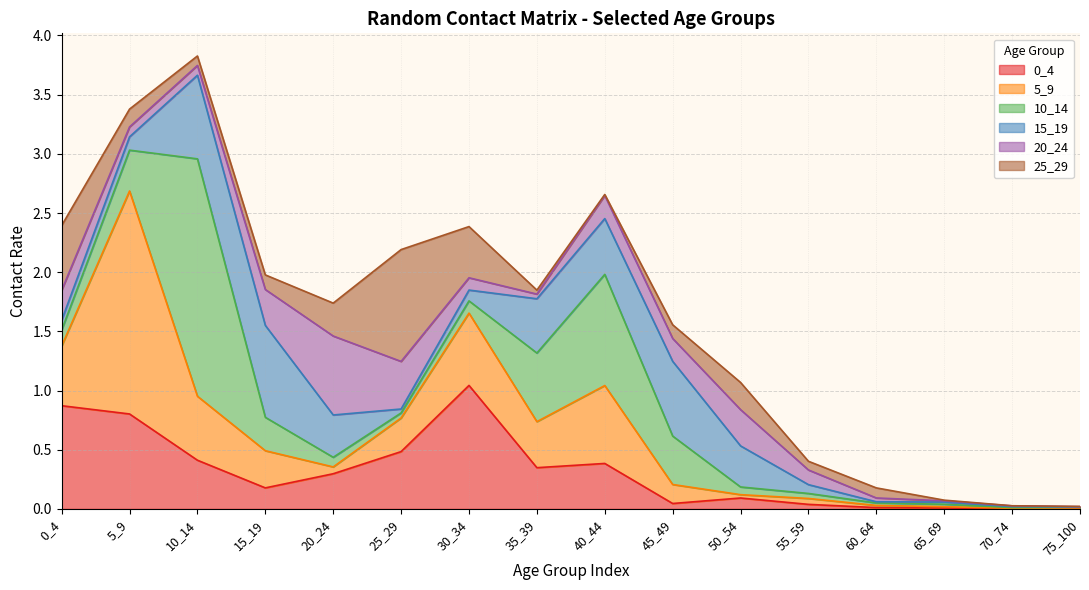

Reading left to right, extract all data points from this chart.

0_4: 0_4=0.9	5_9=0.8	10_14=0.4	15_19=0.2	20_24=0.3	25_29=0.5	30_34=1.0	35_39=0.3	40_44=0.4	45_49=0.0	50_54=0.1	55_59=0.0	60_64=0.0	65_69=0.0	70_74=0.0	75_100=0.0
5_9: 0_4=0.5	5_9=1.9	10_14=0.5	15_19=0.3	20_24=0.1	25_29=0.3	30_34=0.6	35_39=0.4	40_44=0.7	45_49=0.2	50_54=0.0	55_59=0.0	60_64=0.0	65_69=0.0	70_74=0.0	75_100=0.0
10_14: 0_4=0.1	5_9=0.3	10_14=2.0	15_19=0.3	20_24=0.1	25_29=0.0	30_34=0.1	35_39=0.6	40_44=0.9	45_49=0.4	50_54=0.1	55_59=0.0	60_64=0.0	65_69=0.0	70_74=0.0	75_100=0.0
15_19: 0_4=0.1	5_9=0.1	10_14=0.7	15_19=0.8	20_24=0.4	25_29=0.0	30_34=0.1	35_39=0.5	40_44=0.5	45_49=0.6	50_54=0.3	55_59=0.1	60_64=0.0	65_69=0.0	70_74=0.0	75_100=0.0
20_24: 0_4=0.3	5_9=0.1	10_14=0.1	15_19=0.3	20_24=0.7	25_29=0.4	30_34=0.1	35_39=0.0	40_44=0.2	45_49=0.2	50_54=0.3	55_59=0.1	60_64=0.0	65_69=0.0	70_74=0.0	75_100=0.0
25_29: 0_4=0.5	5_9=0.2	10_14=0.1	15_19=0.1	20_24=0.3	25_29=0.9	30_34=0.4	35_39=0.0	40_44=0.0	45_49=0.1	50_54=0.2	55_59=0.1	60_64=0.1	65_69=0.0	70_74=0.0	75_100=0.0